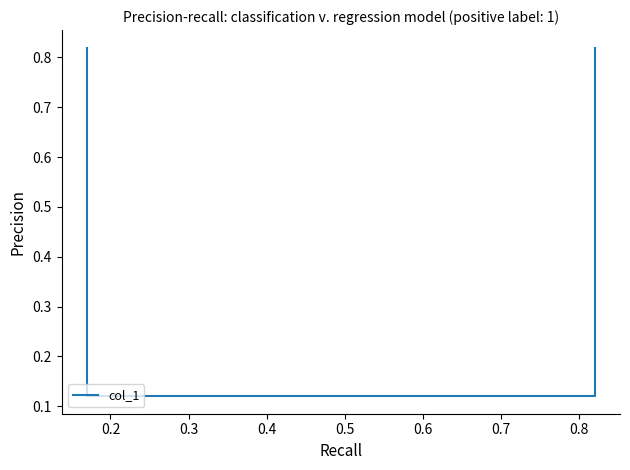

How many series are shown in this chart?

1